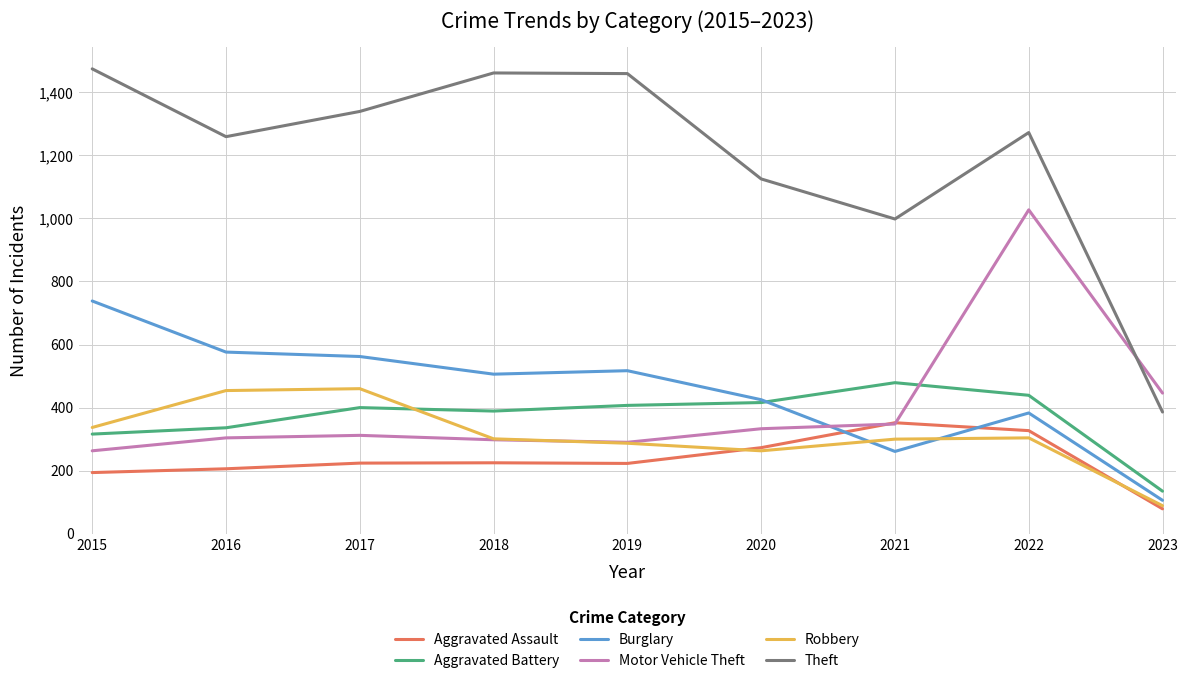

Which series has the largest total across all categories?

Theft